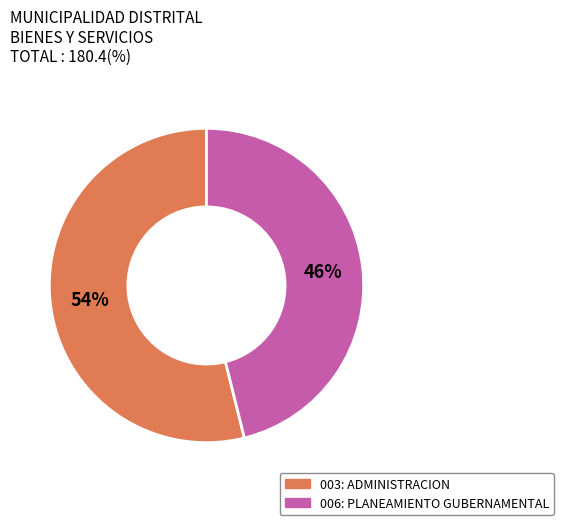

Rank the categories by value from highest to lowest.

003: ADMINISTRACION, 006: PLANEAMIENTO GUBERNAMENTAL